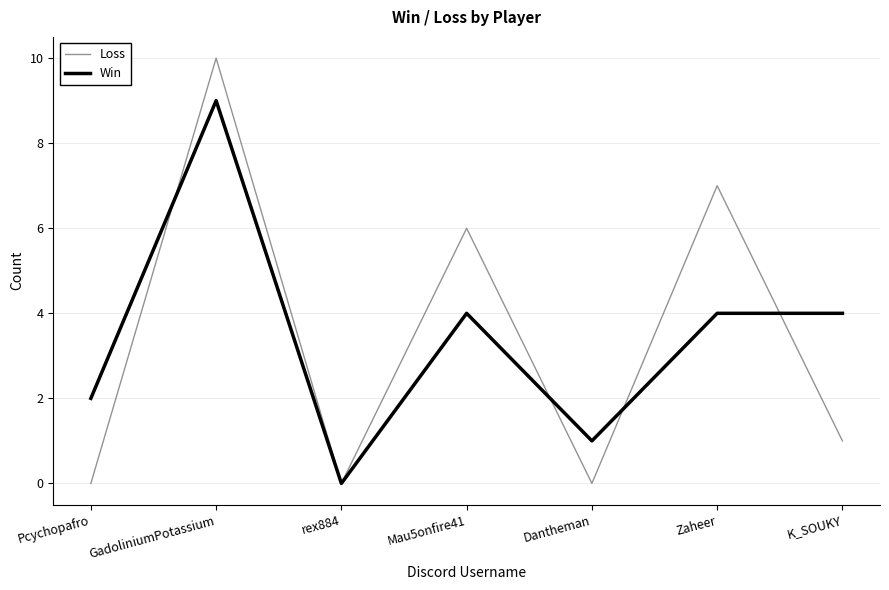

Reading left to right, transcribe all the data shown in this chart.

Loss: 0	10	0	6	0	7	1
Win: 2	9	0	4	1	4	4